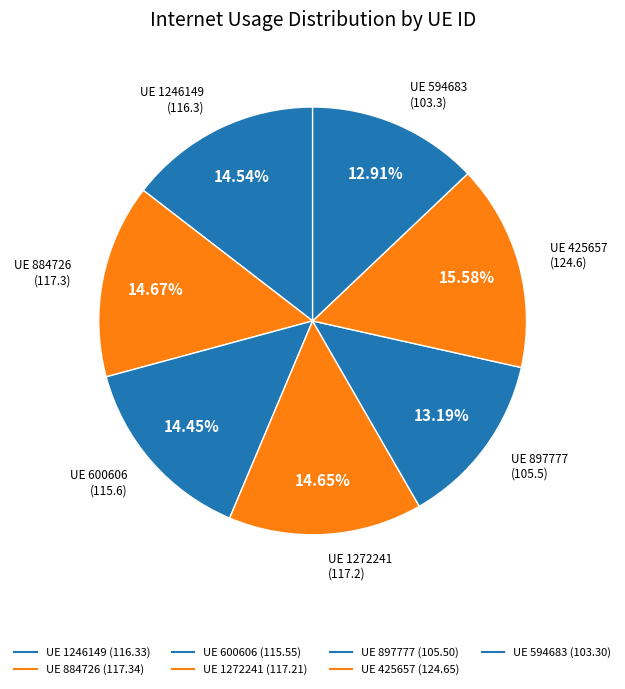

How many segments does this pie chart have?

7